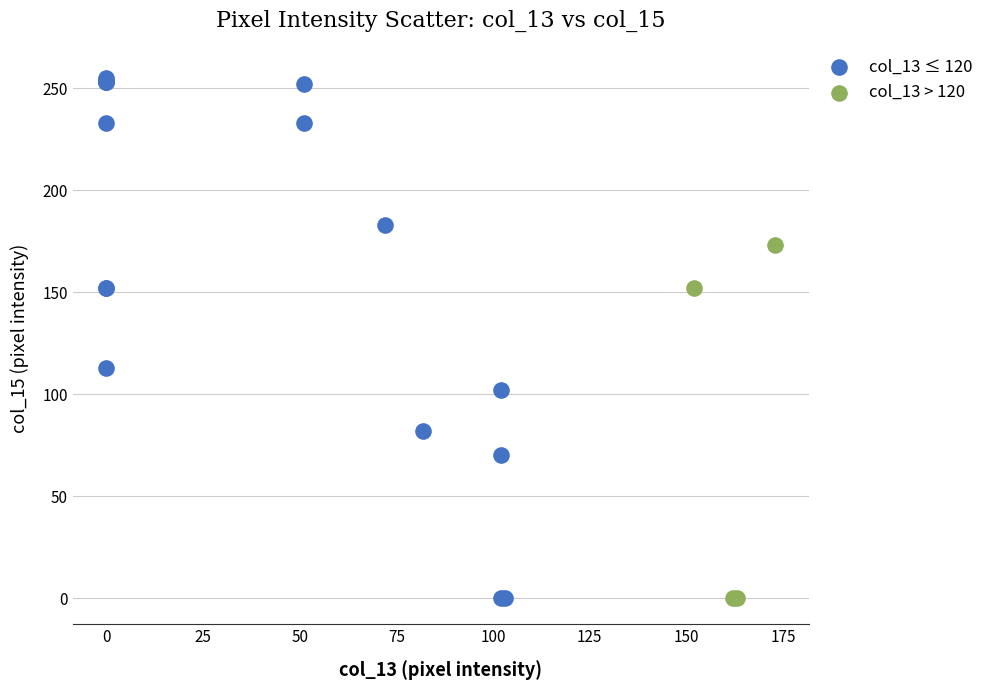

What are all the series names shown in the legend?

col_13 ≤ 120, col_13 > 120